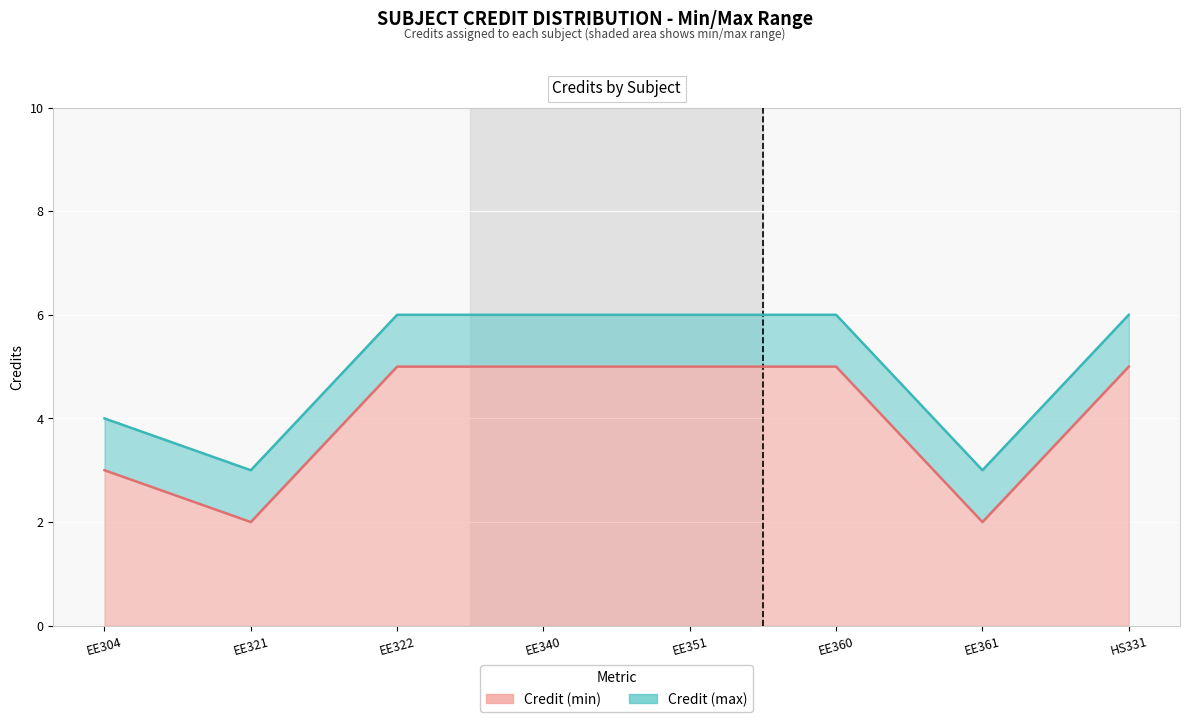

What is the maximum value for Credit (max) line?

6